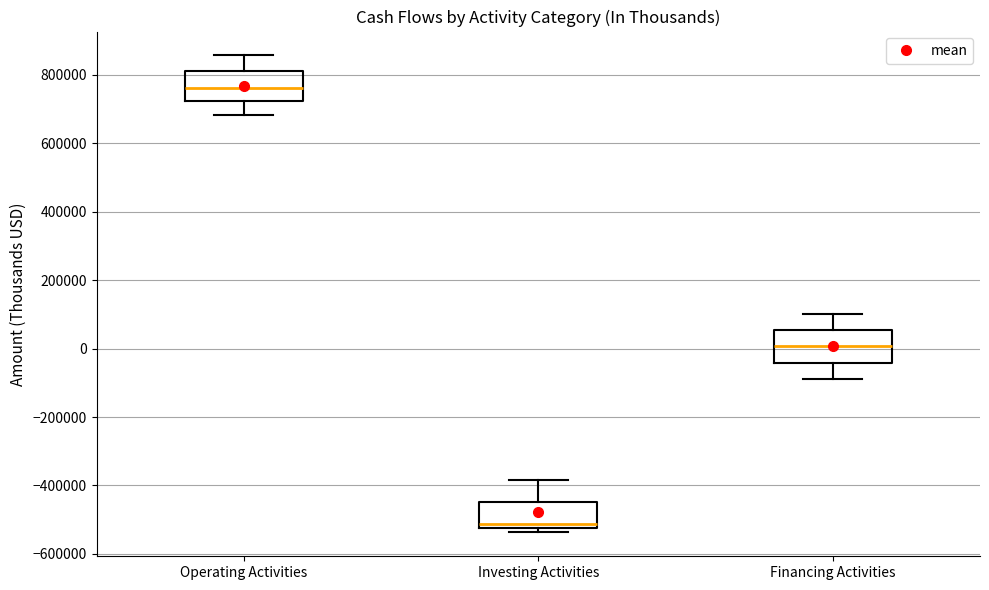

Which box's median line is the highest?

Operating Activities